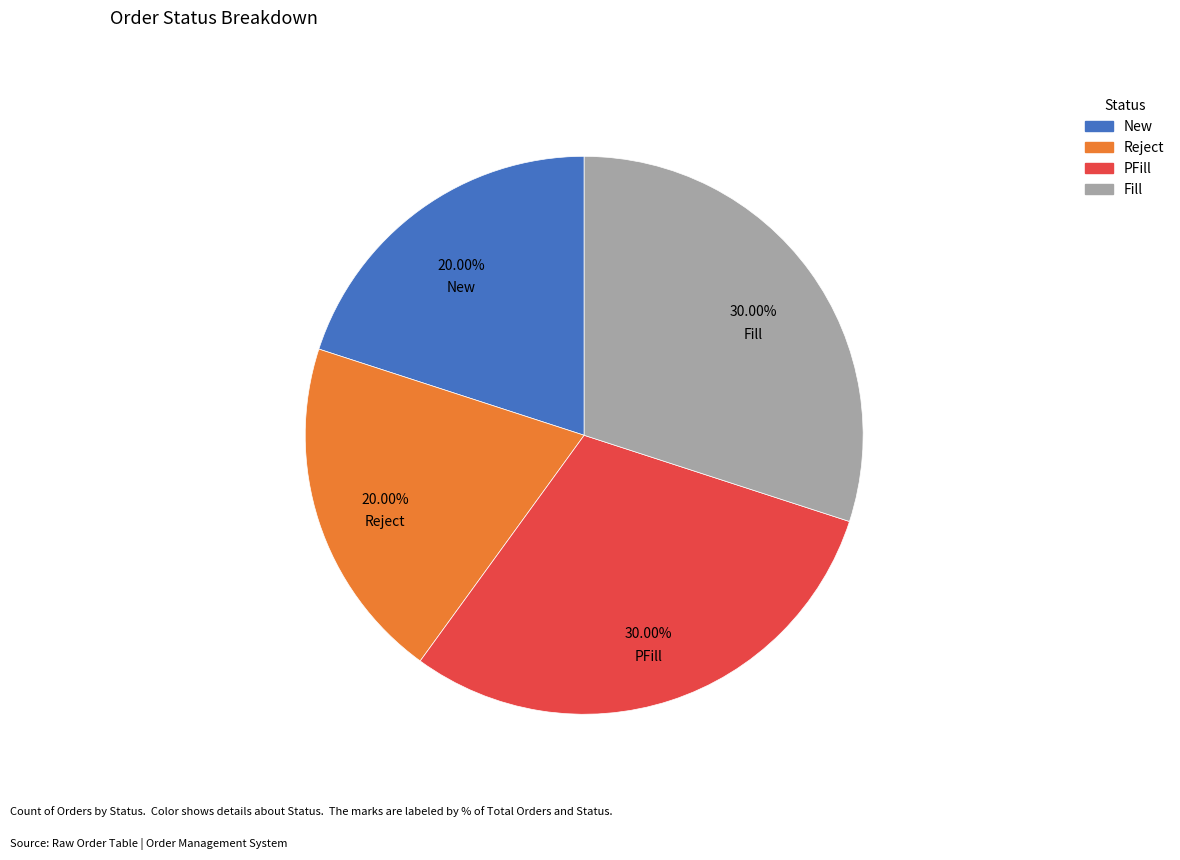

Is there any slice that represents more than half of the pie?

No